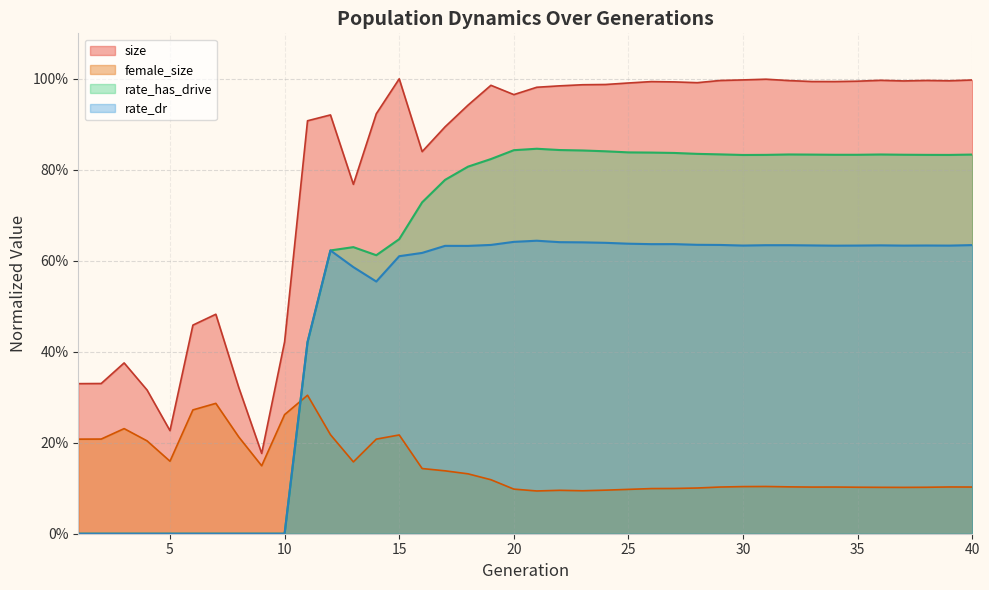

Rank the series at 25 from highest to lowest value.

size, rate_has_drive, rate_dr, female_size